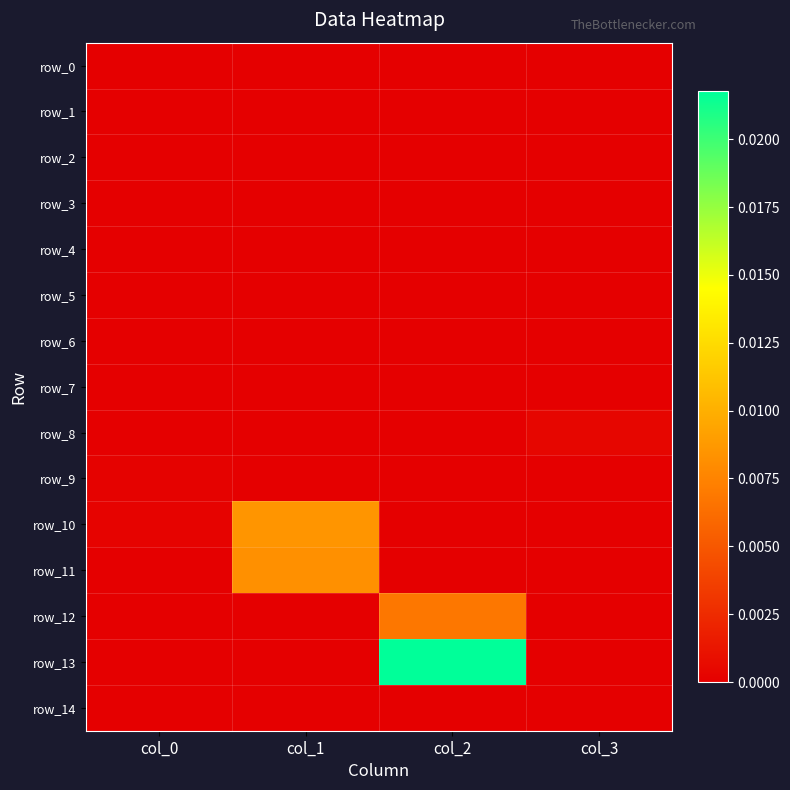

Rank the categories by row_13 value from highest to lowest.

col_2, col_0, col_1, col_3